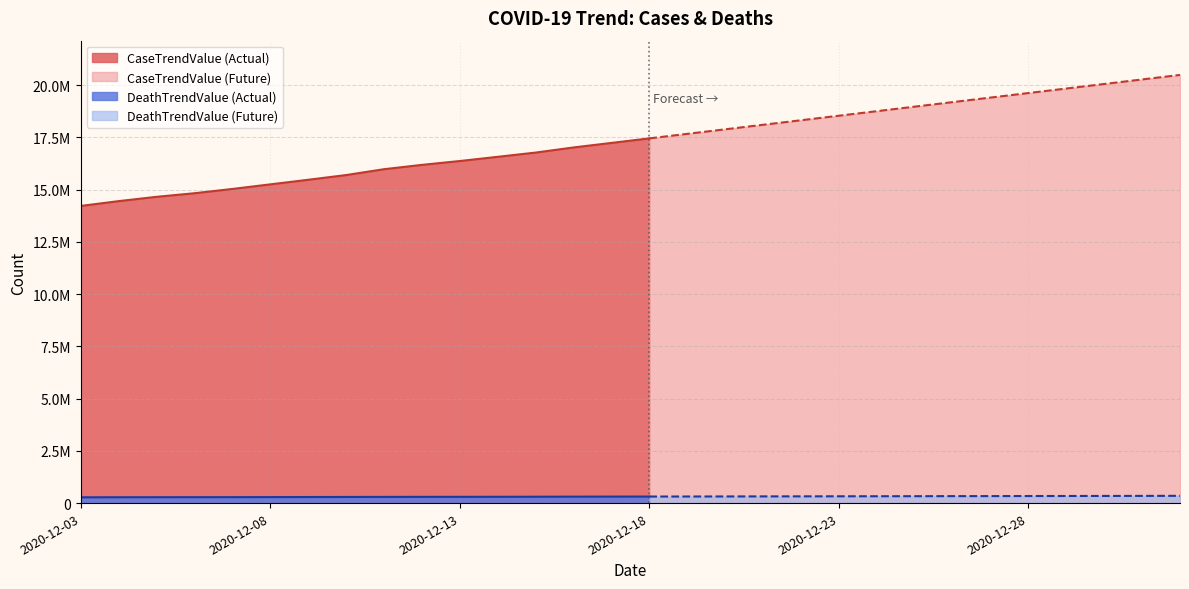

Is it true that CaseTrendValue equals 25686068 at 2020-12-08?

False